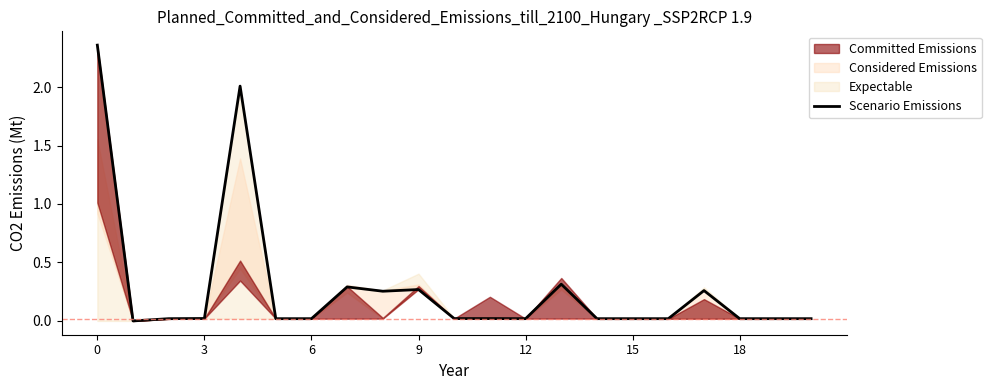

The value at 11 is 0.0. True or false?

True